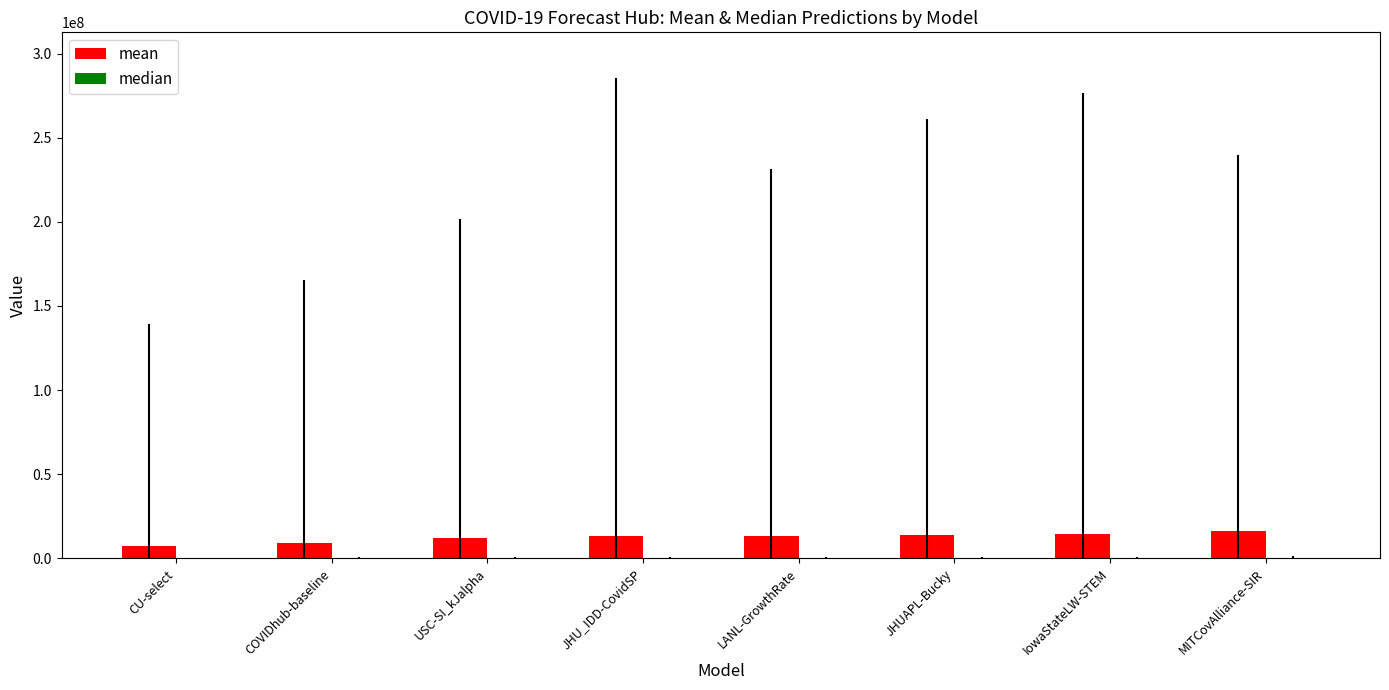

What is the difference between the highest and lowest values at LANL-GrowthRate?

13419777.8